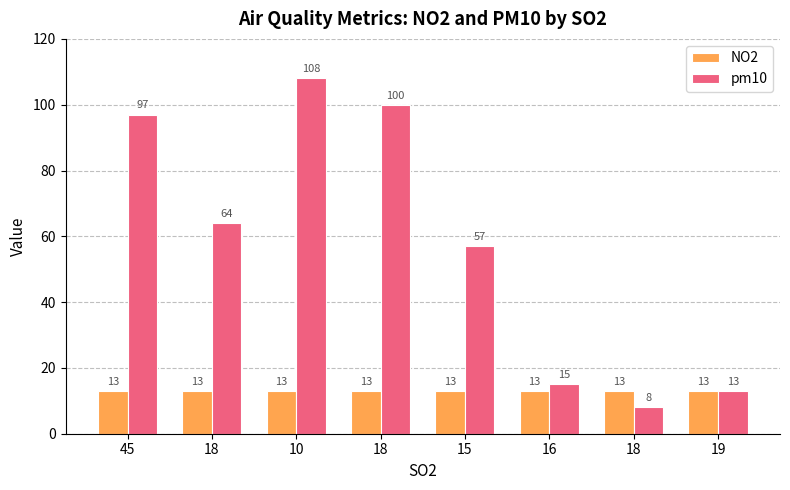

The value of NO2 at 18 is 13. True or false?

True